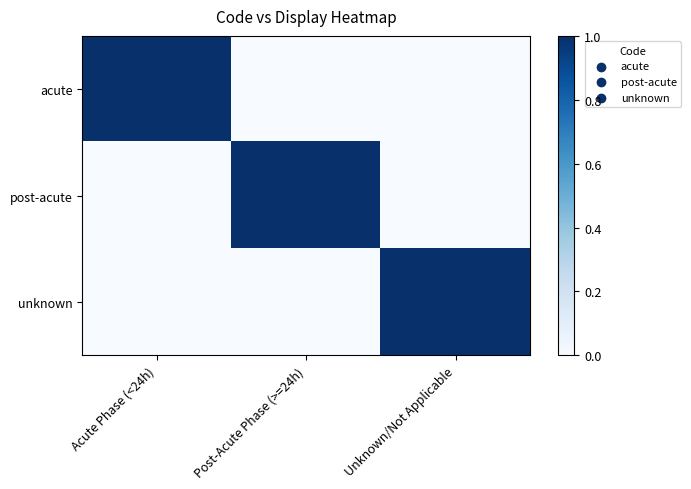

Reading right to left, list all the values displayed in this chart.

acute: Unknown/Not Applicable=0	Post-Acute Phase (>=24h)=0	Acute Phase (<24h)=1
post-acute: Unknown/Not Applicable=0	Post-Acute Phase (>=24h)=1	Acute Phase (<24h)=0
unknown: Unknown/Not Applicable=1	Post-Acute Phase (>=24h)=0	Acute Phase (<24h)=0